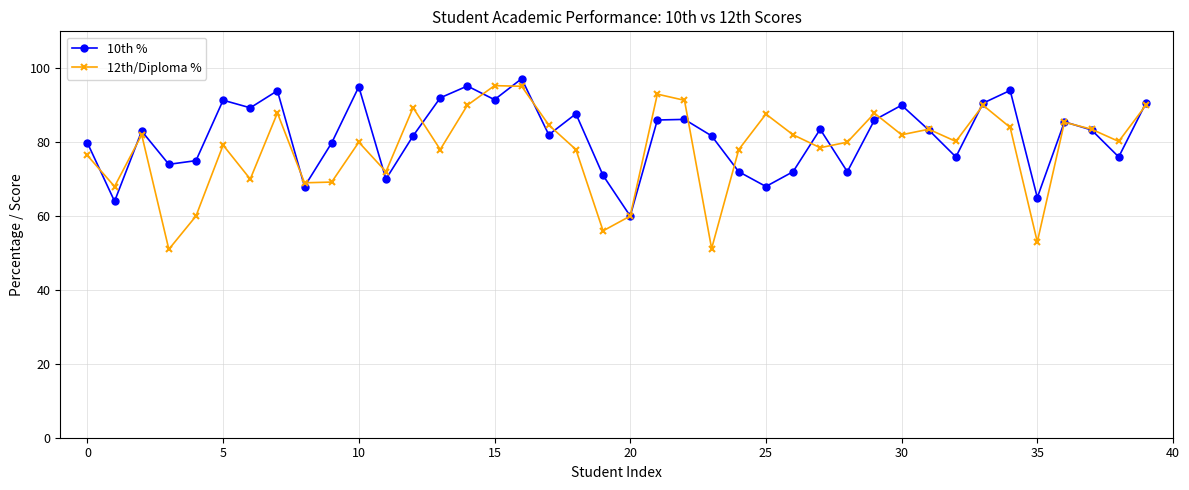

What is the smallest value displayed?

51.0